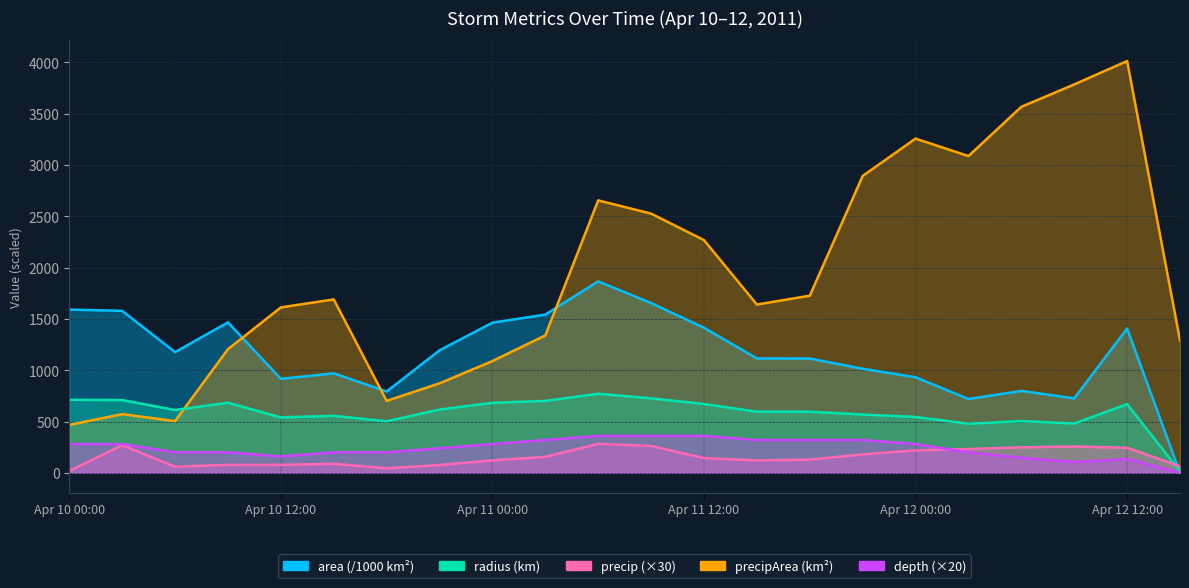

Where does the precip series first go above 143?

40641.125